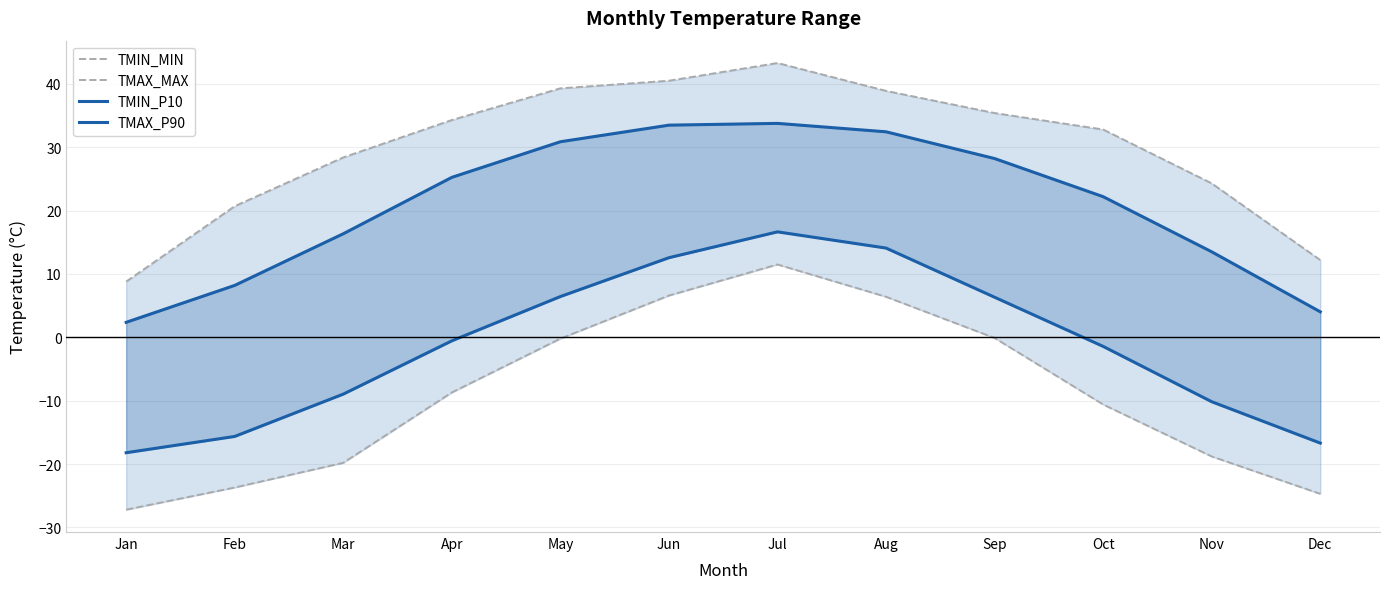

What is the minimum value for TMIN_MIN?

-27.2